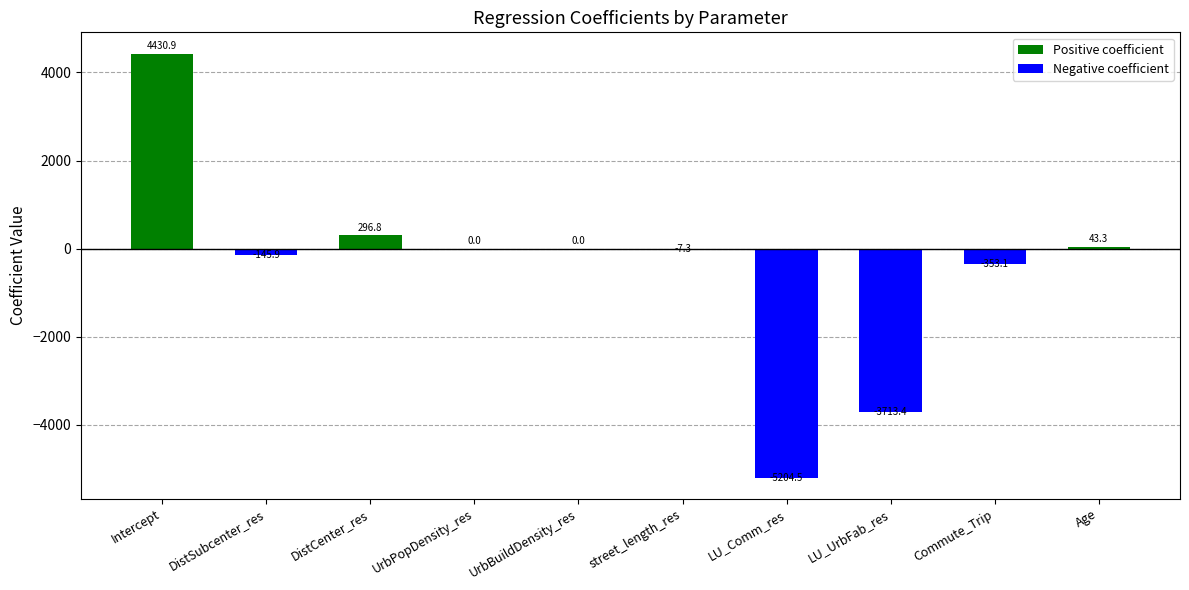

How many data points are above 0?

5